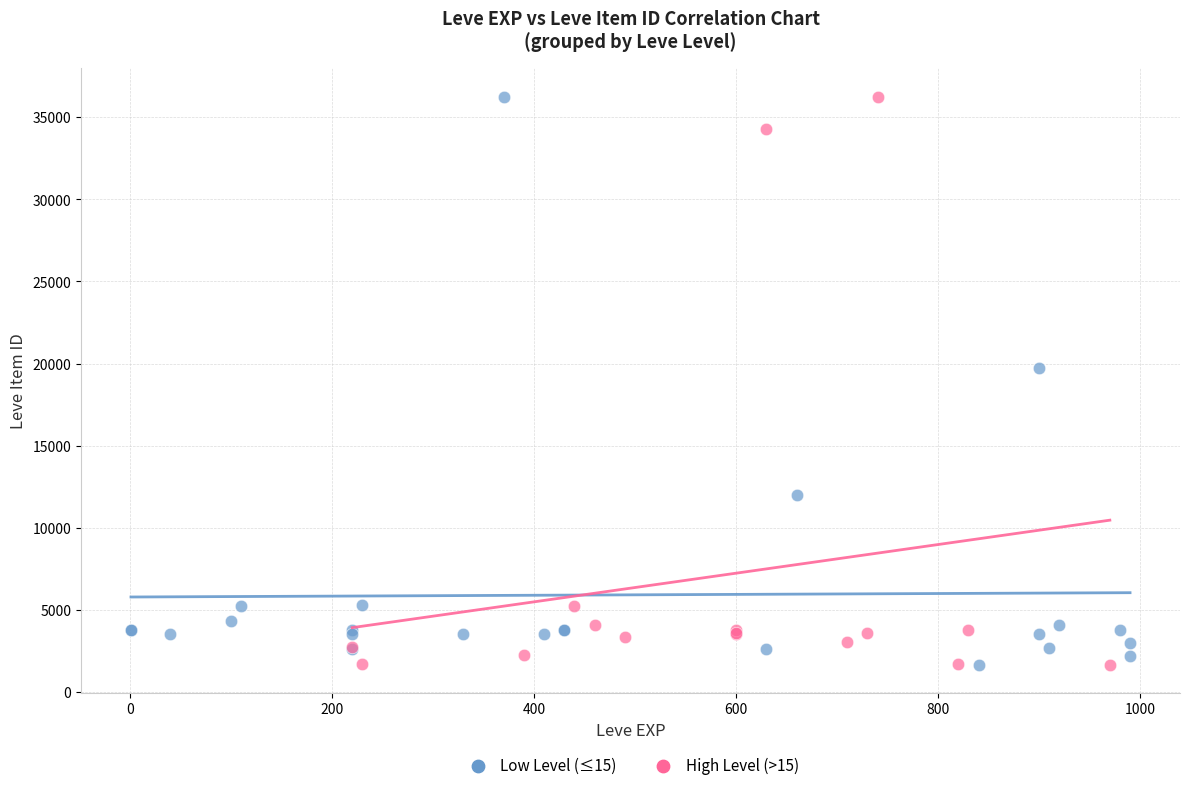

What are all the series names shown in the legend?

Low Level (≤15), High Level (>15)